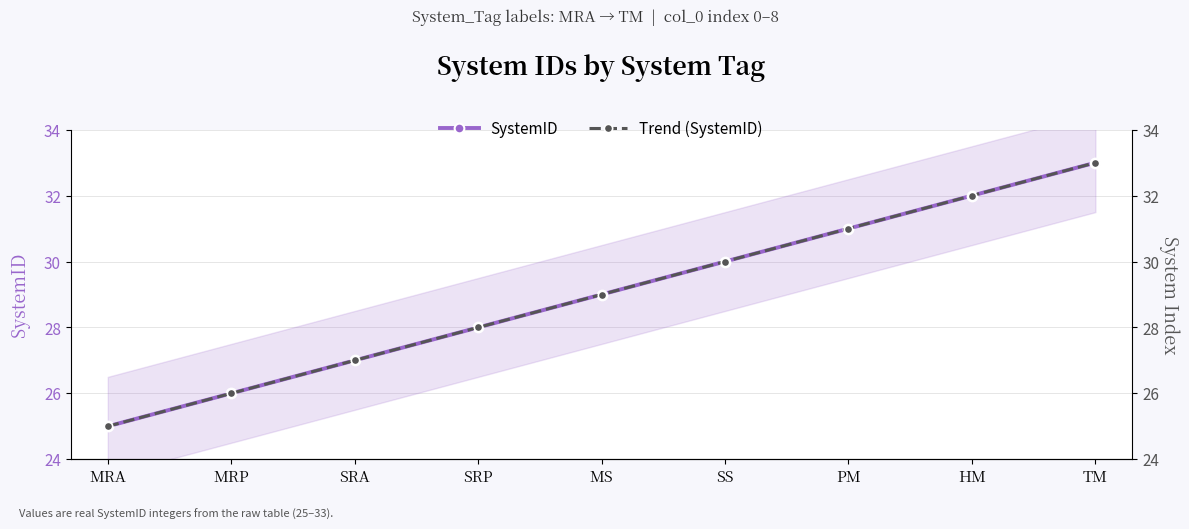

What is the sum of the SystemID values at TM and MRA?

58